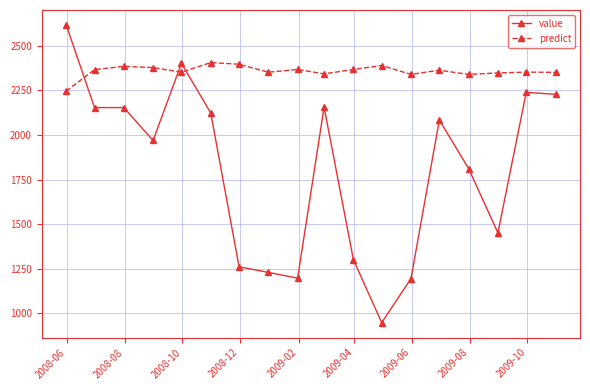

True or false: predict has more than 1 interior local peaks.

True